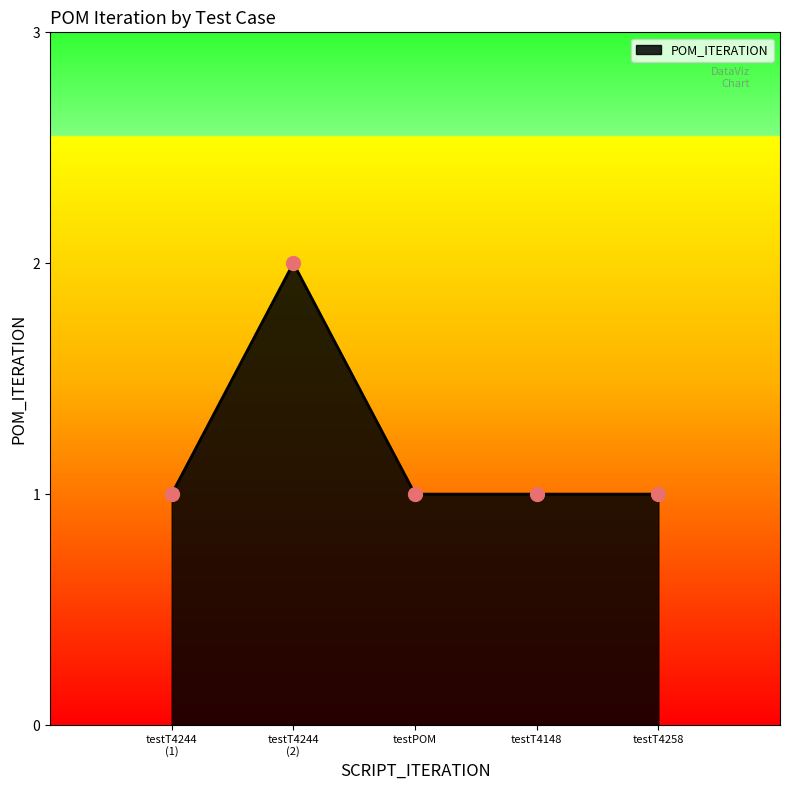

True or false: the data shows 2 at testT4148.

False